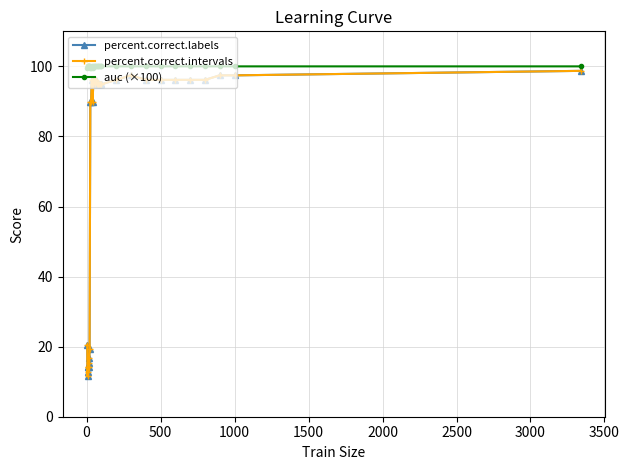

Is this an area chart (filled region under the line)?

No